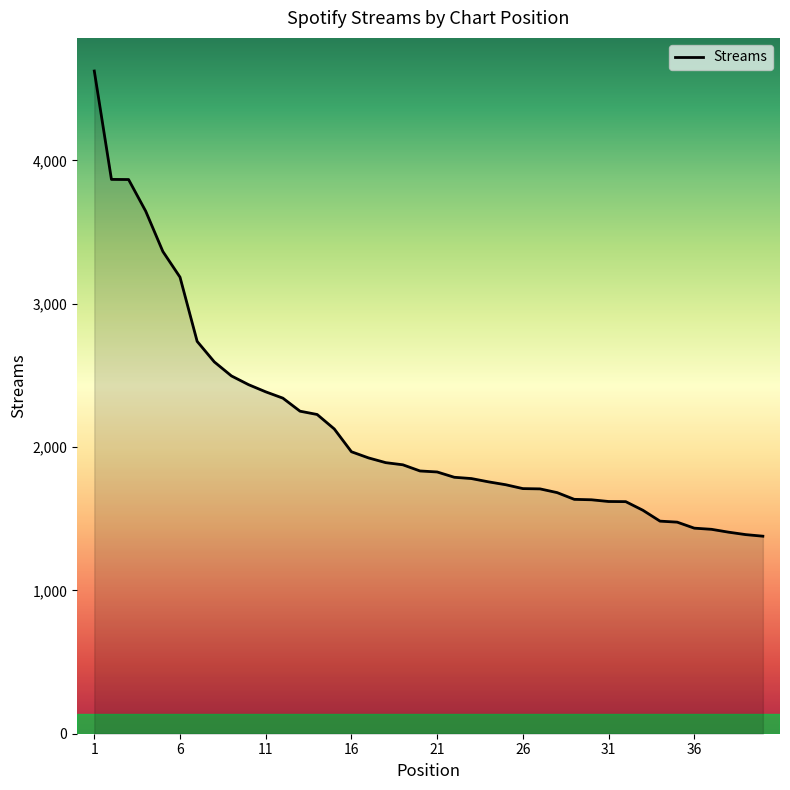

What is the difference between the maximum and minimum values?

3245